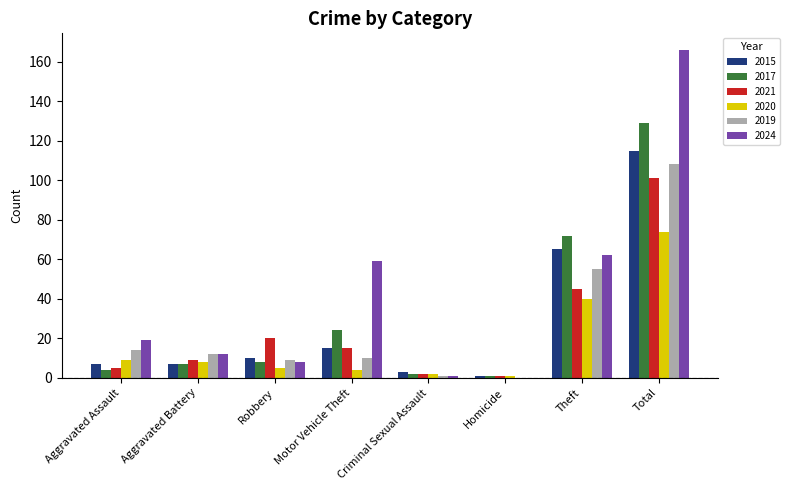

Where is 2021 nearest to the value 51?

Theft